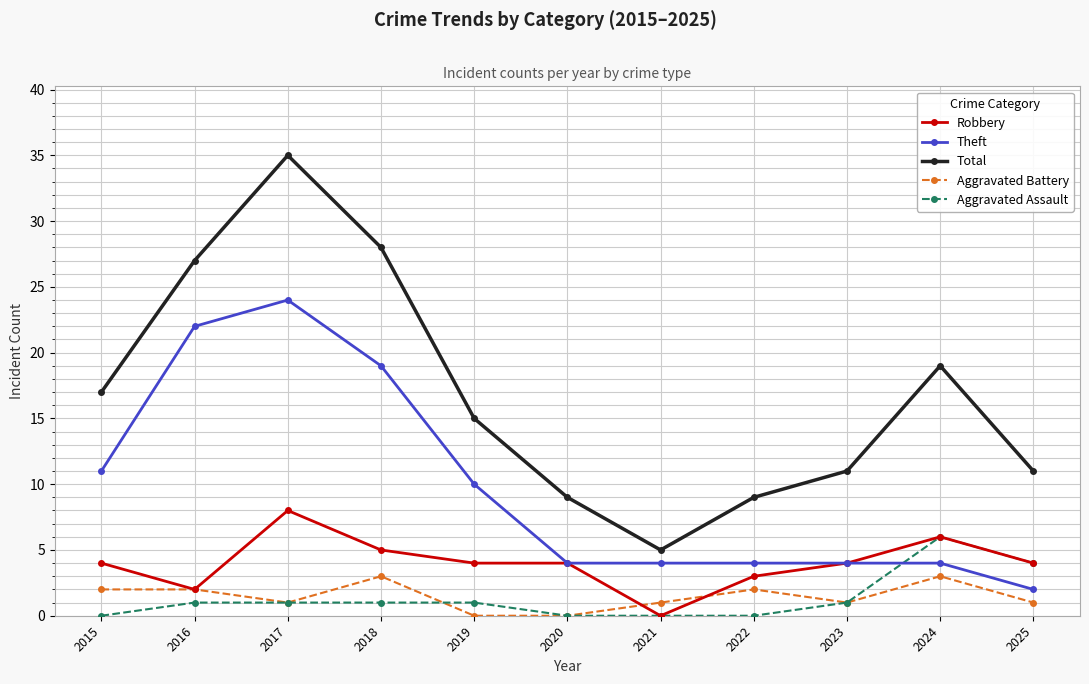

What is the difference between the highest and lowest values at 2024?

16